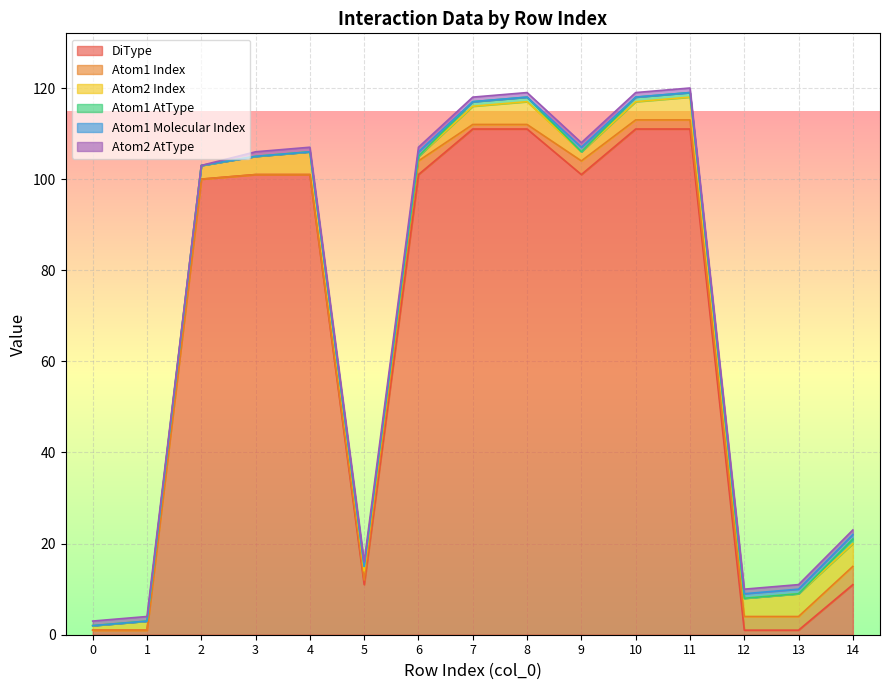

Count the number of data series in this chart.

6